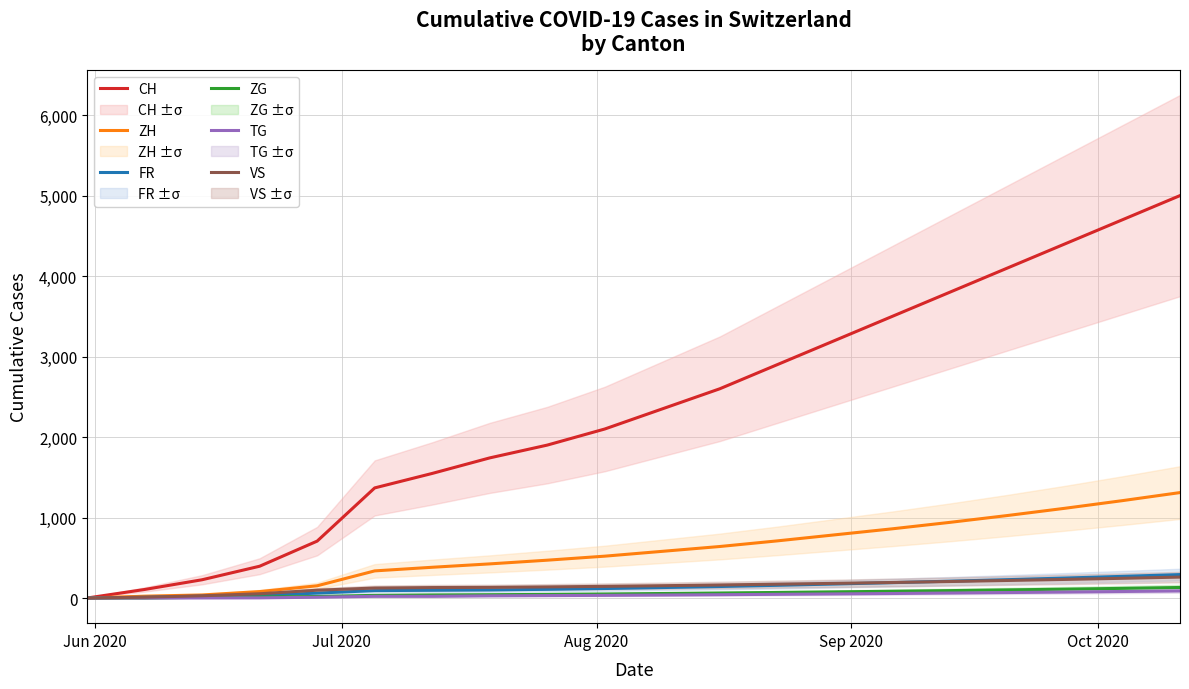

What is the maximum value for FR?

291